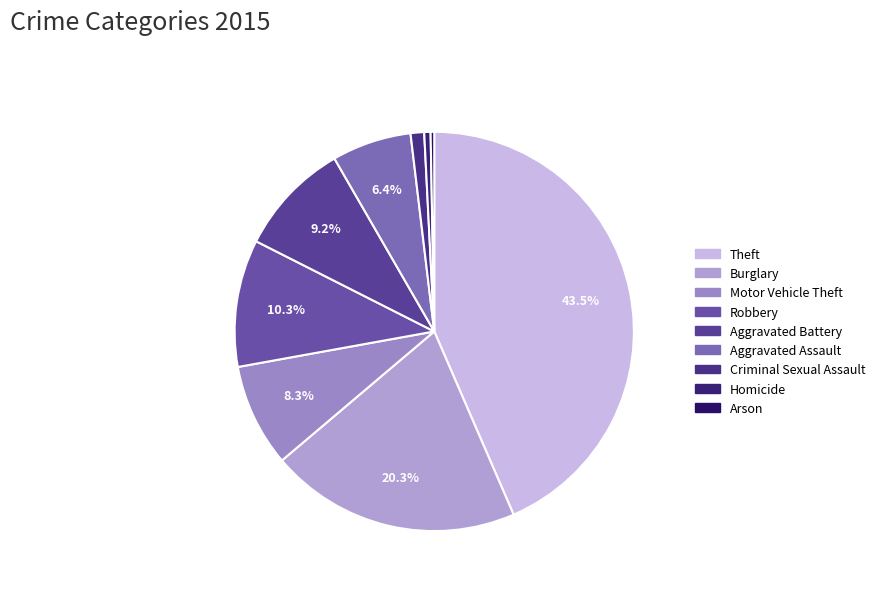

Approximately how many times larger is the value at Criminal Sexual Assault compared to Burglary?

0.1